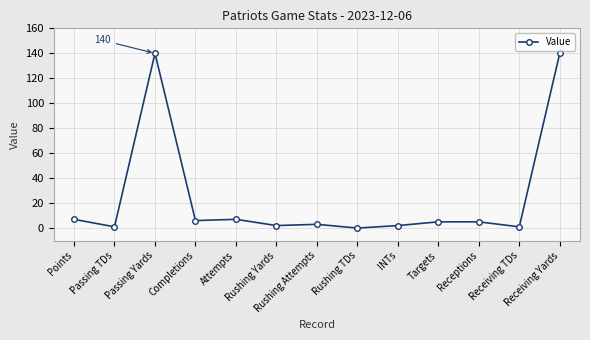

What is the label of the 13th point from the right?

Points